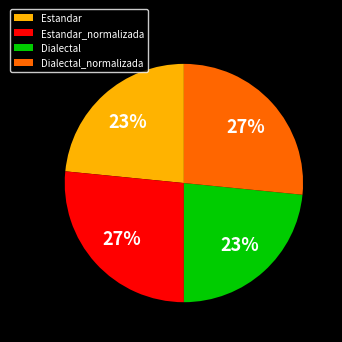

Count the number of slices in the pie.

4